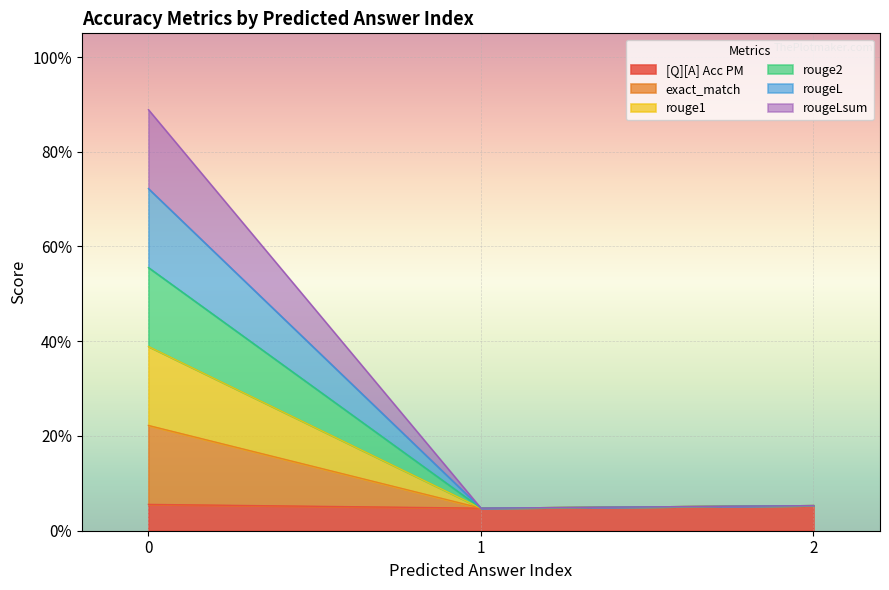

True or false: rouge2 has a value of 0.3 at 0.

False